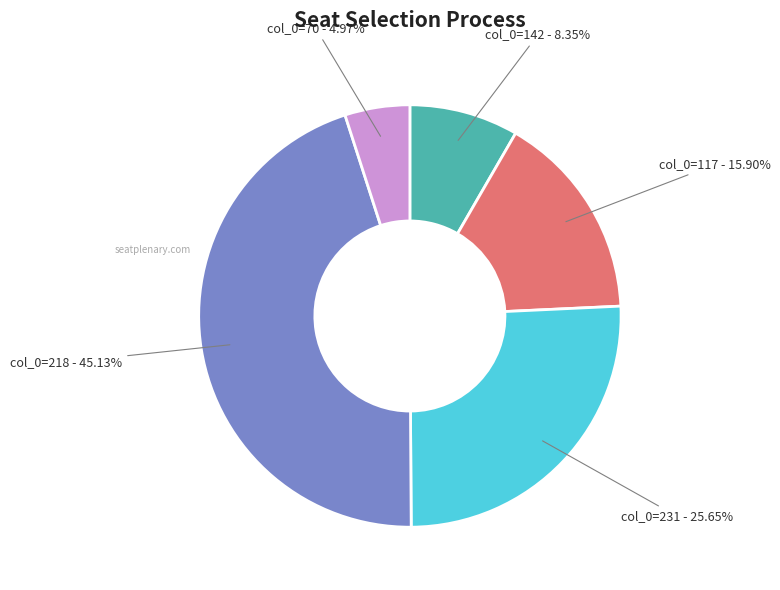

How many segments does this pie chart have?

5